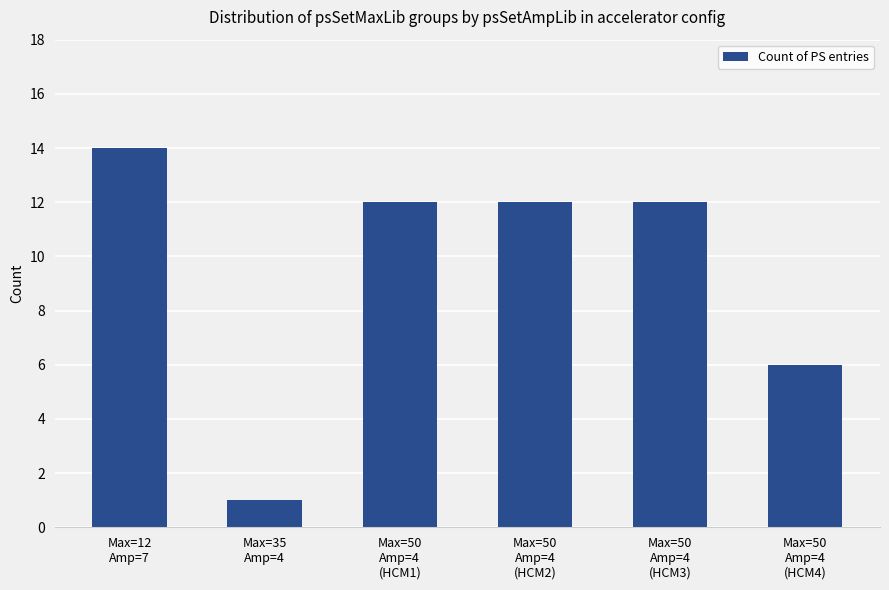

What is the minimum value shown in the chart?

1